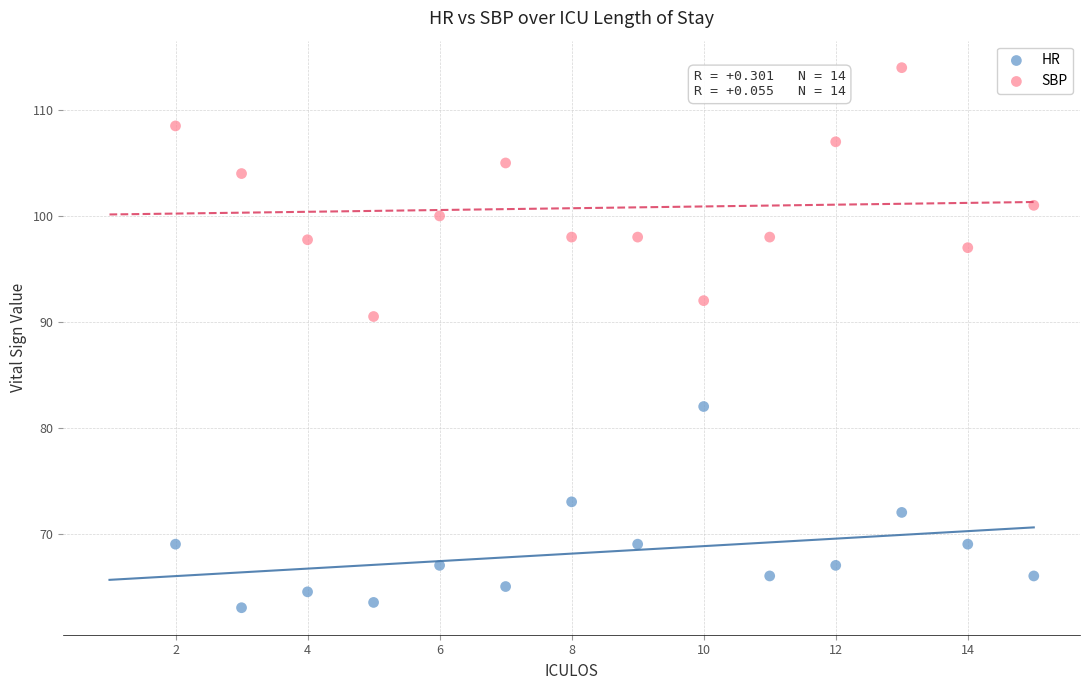

Across all data points, what is the range of X values (max minus min)?

13.0